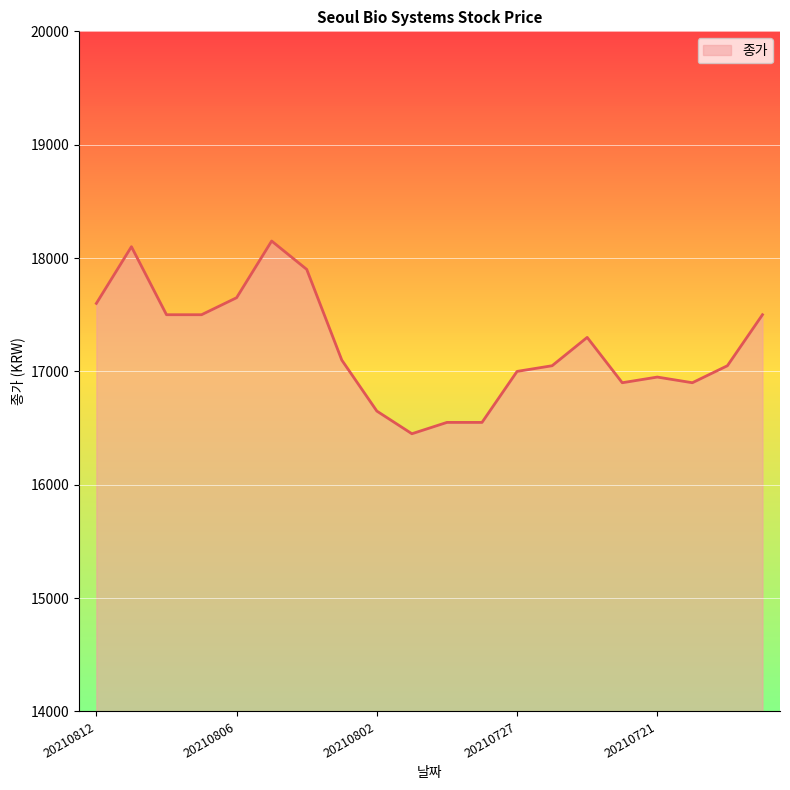

What is the smallest value displayed?

16450